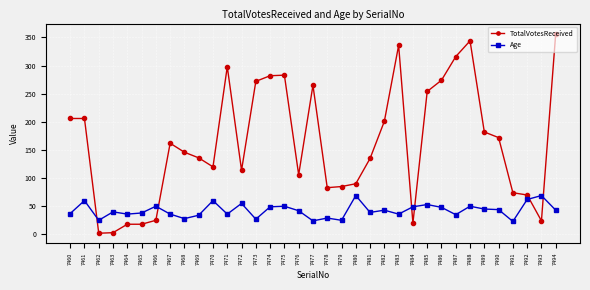

What is the spread (max minus min) of values at 7470?

60